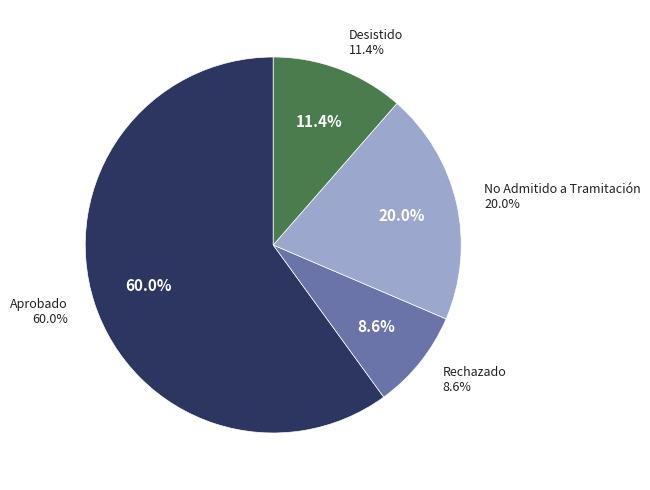

True or false: Desistido accounts for 25% of the total.

False